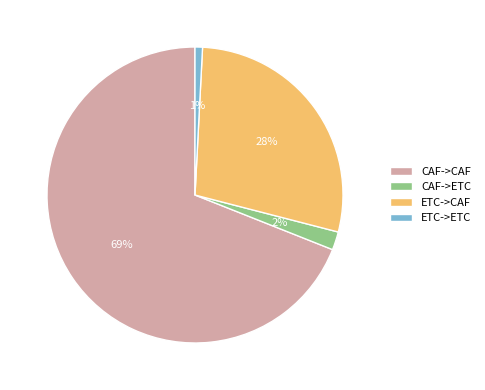

To the nearest percent, what is the difference between the CAF->ETC and CAF->CAF slice percentages?

67%